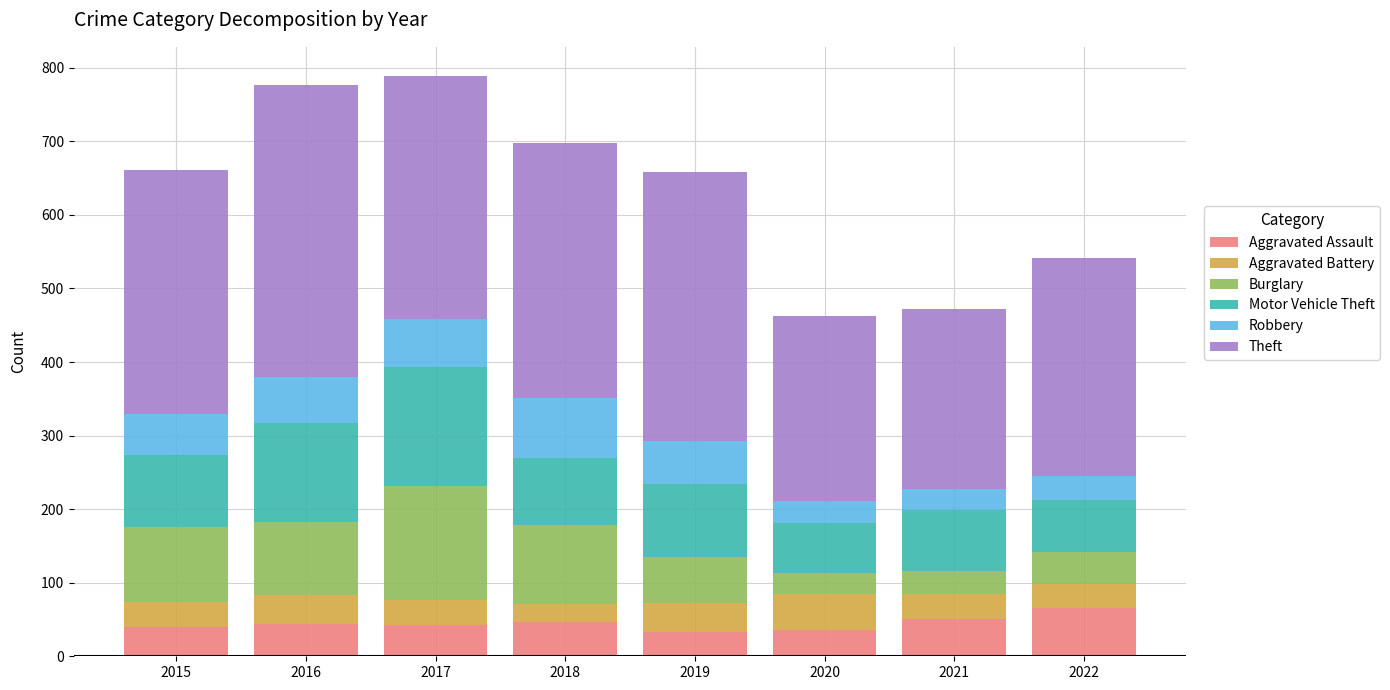

What is the sum of the Aggravated Assault values at 2016 and 2022?

110